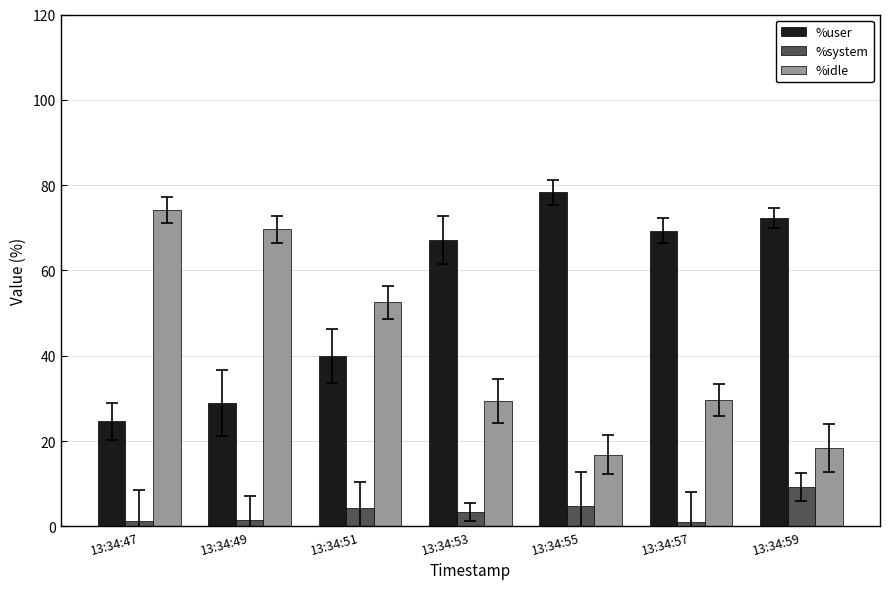

Which series has the widest spread of values?

%idle